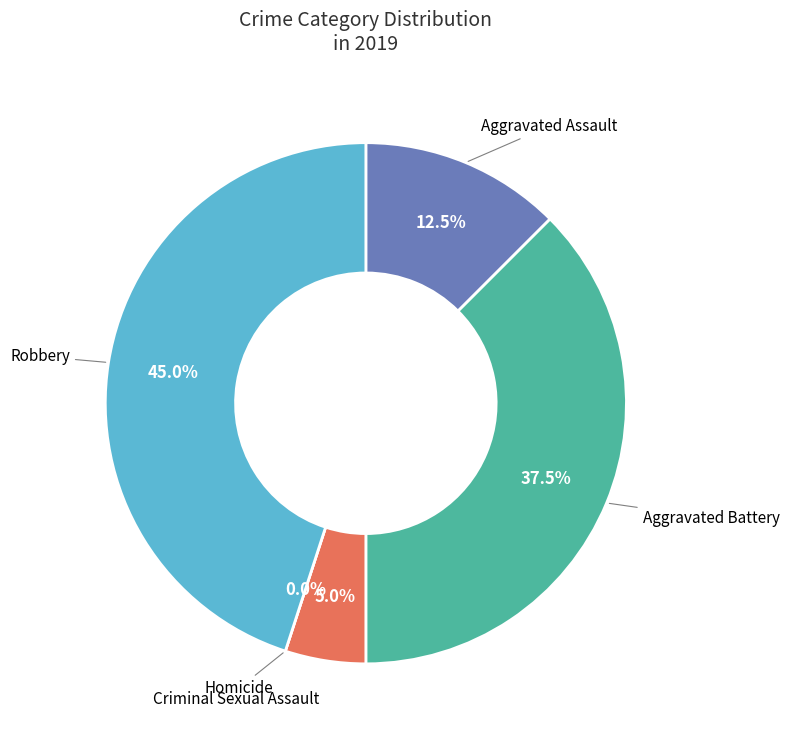

Which slice is the largest?

Robbery